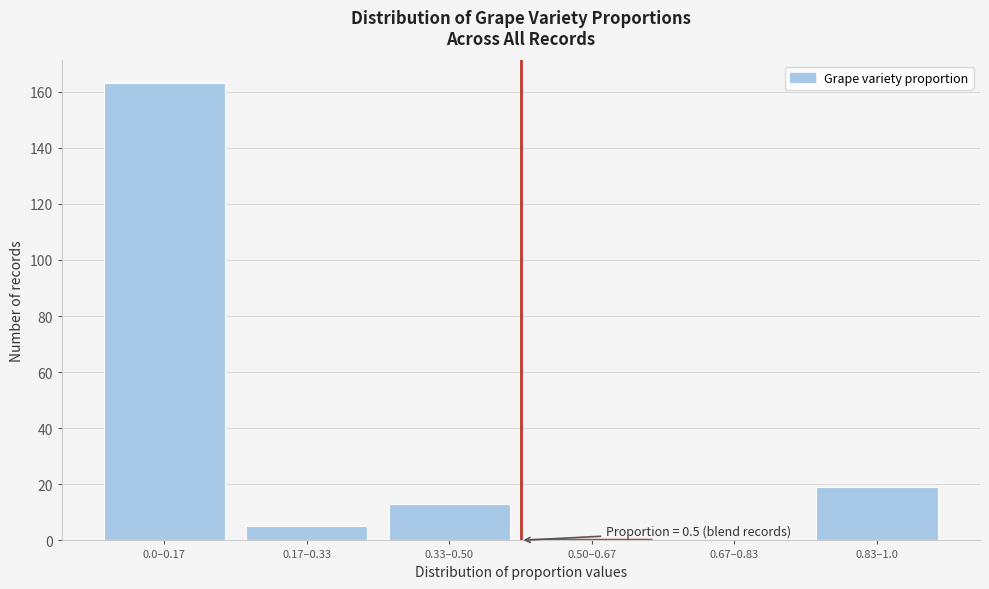

Reading left to right, list all the values displayed in this chart.

0.0–0.17=163	0.17–0.33=5	0.33–0.50=13	0.50–0.67=0	0.67–0.83=0	0.83–1.0=19